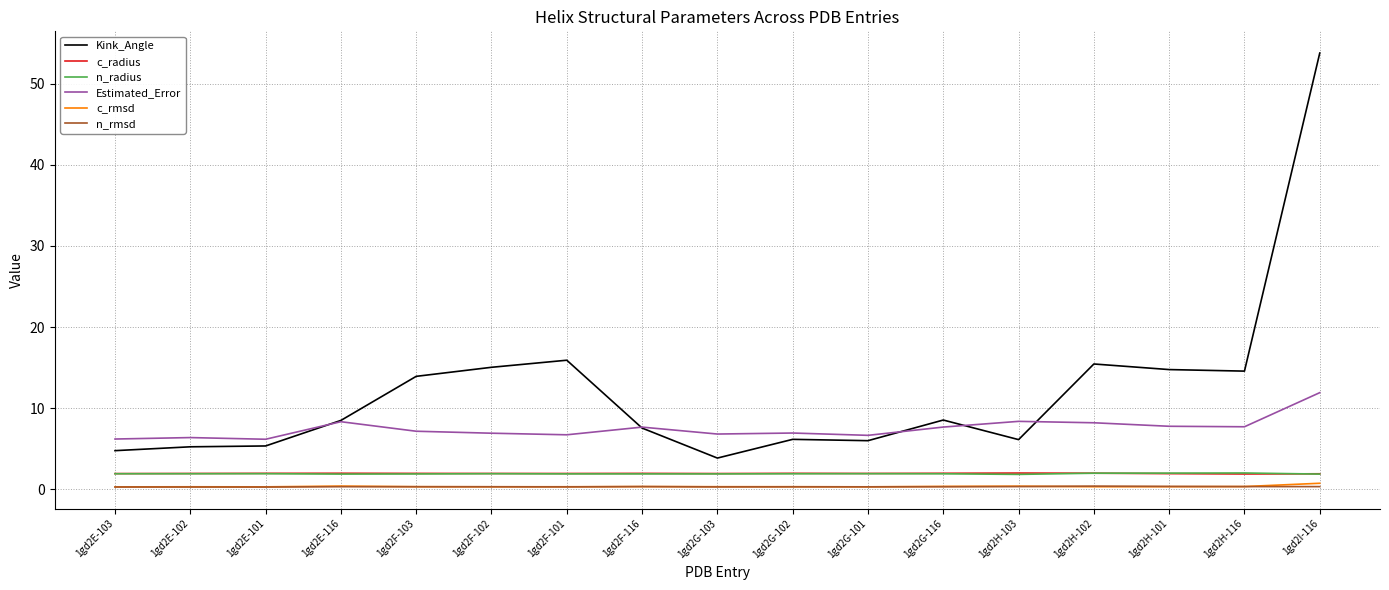

At which category is the sum across all series the highest?

1gd2I-116